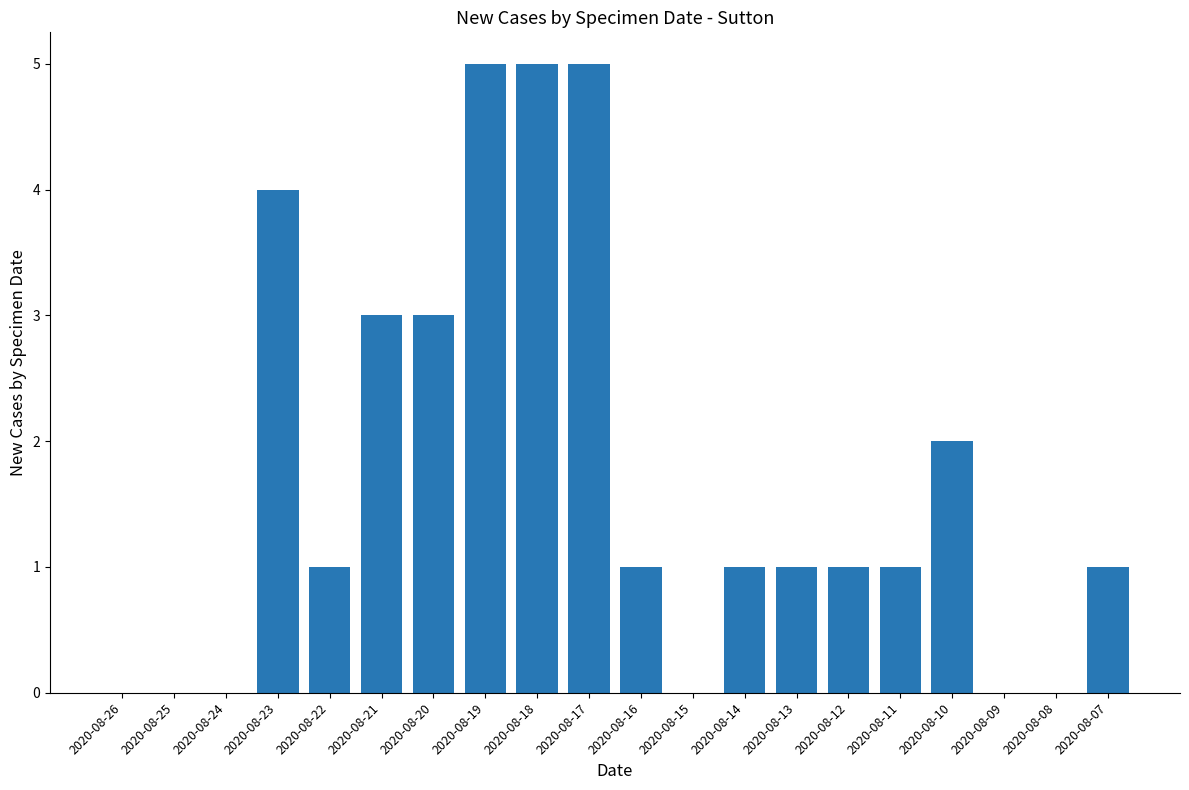

At which label is the value closest to 2?

2020-08-10